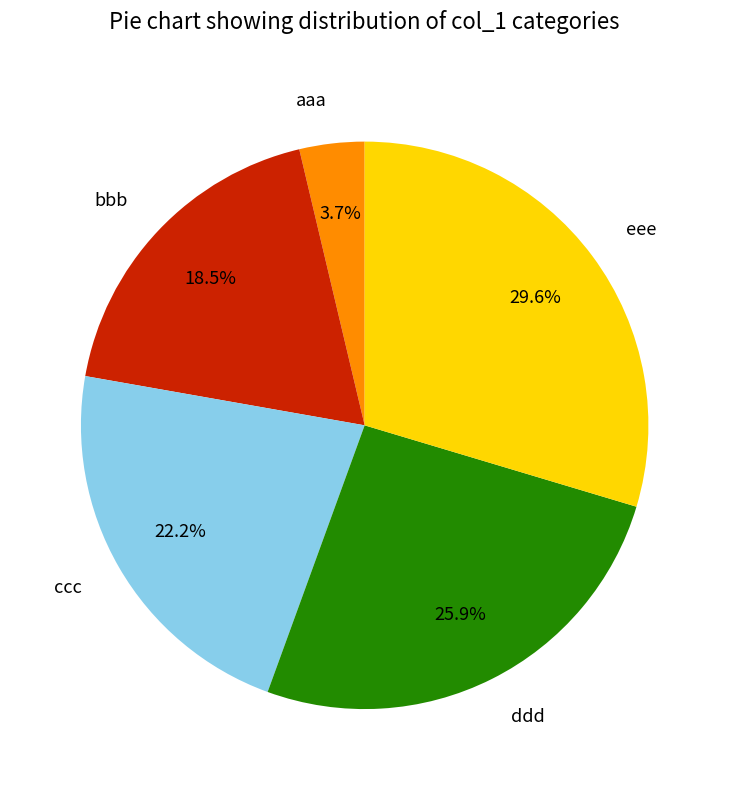

Does any single category account for the majority?

No